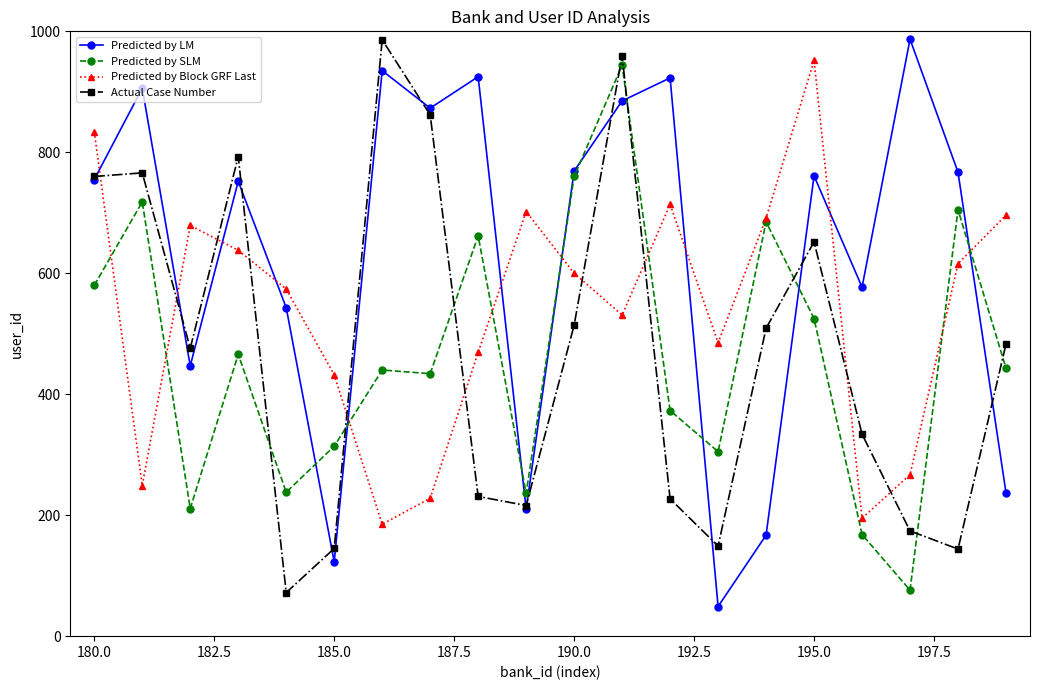

What is the average value of the Predicted by SLM series?

464